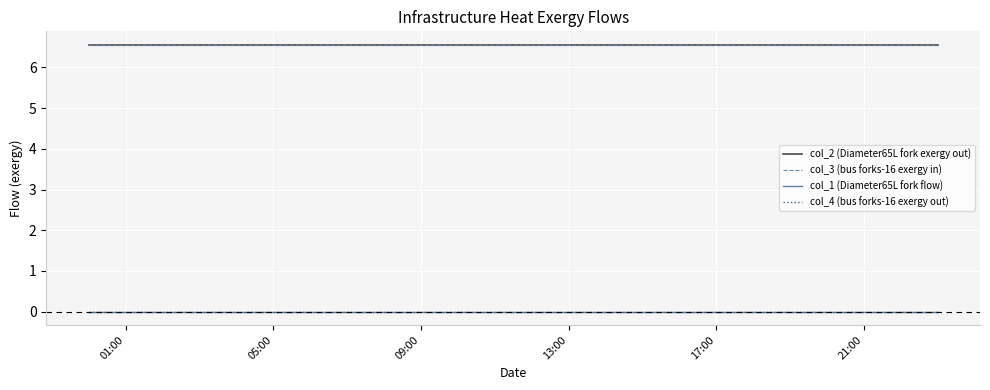

True or false: col_4 (bus forks-16 exergy out) and col_1 (Diameter65L fork flow) cross at least once.

False